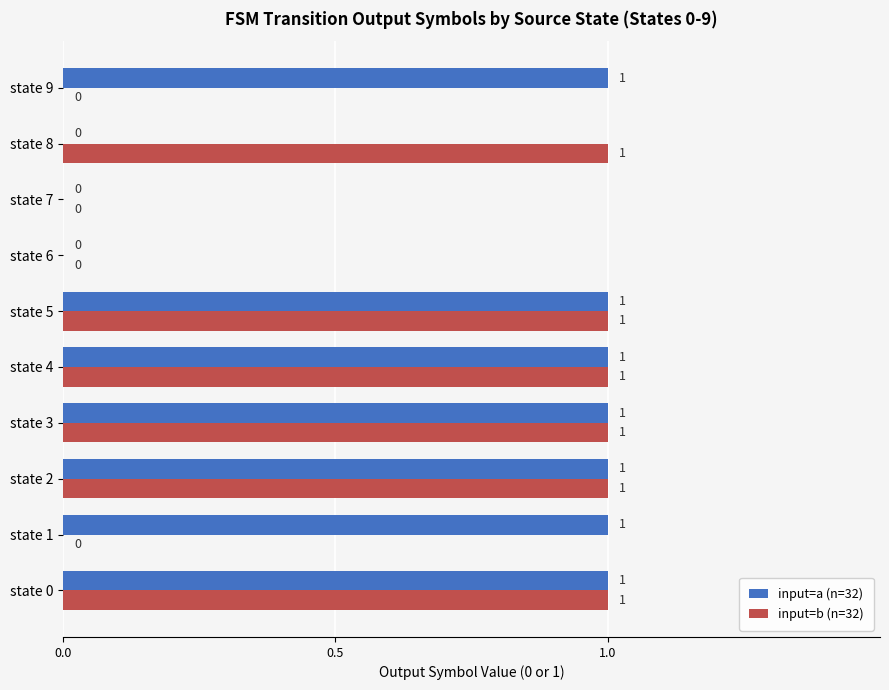

True or false: input=a (n=32) has a value of 1 at state 5.

True